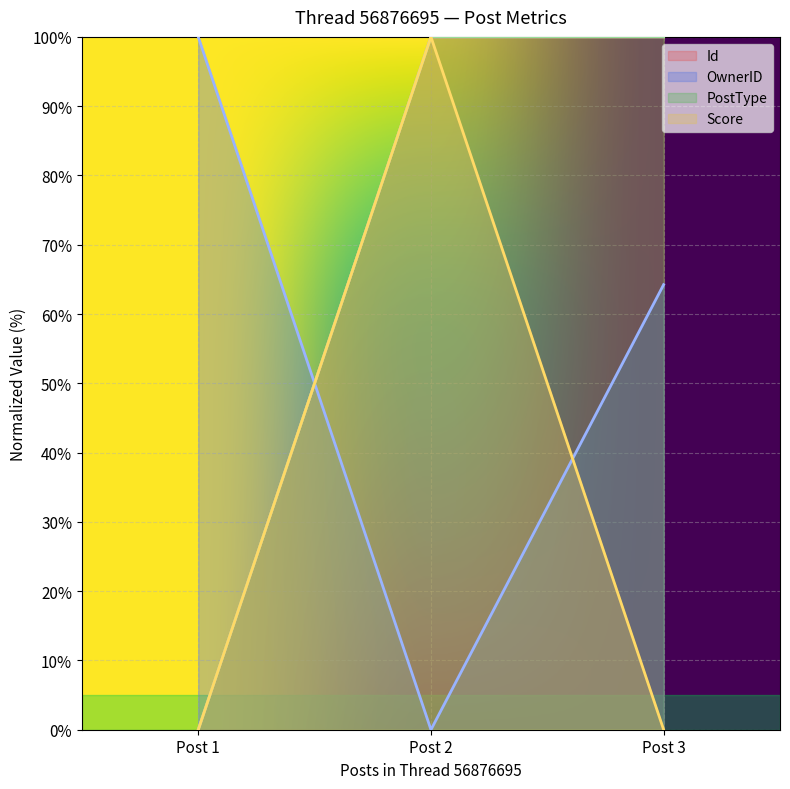

List the series in order of their overall mean, lowest first.

PostType, Score, OwnerID, Id